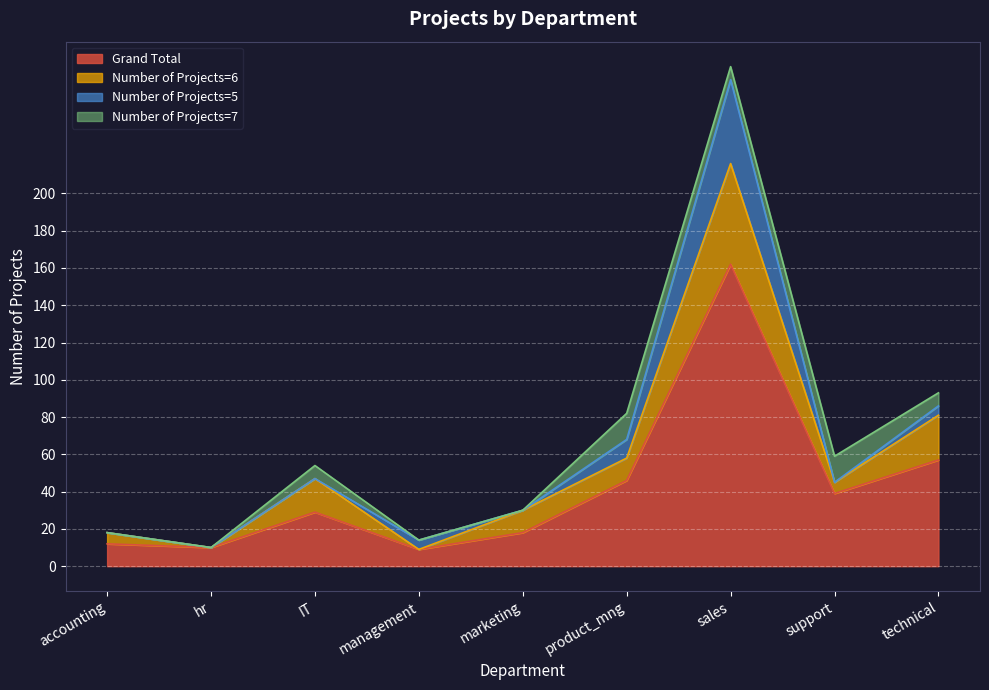

Reading left to right, list all the values displayed in this chart.

Grand Total: accounting=12	hr=10	IT=29	management=9	marketing=18	product_mng=46	sales=162	support=39	technical=57
Number of Projects=6: accounting=6	hr=0	IT=18	management=0	marketing=12	product_mng=12	sales=54	support=6	technical=24
Number of Projects=5: accounting=0	hr=0	IT=0	management=5	marketing=0	product_mng=10	sales=45	support=0	technical=5
Number of Projects=7: accounting=0	hr=0	IT=7	management=0	marketing=0	product_mng=14	sales=7	support=14	technical=7